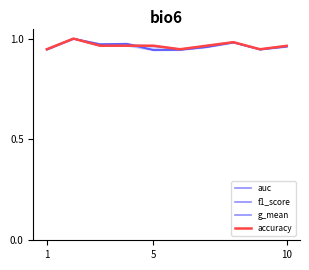

True or false: auc has more than 1 interior local peaks.

True